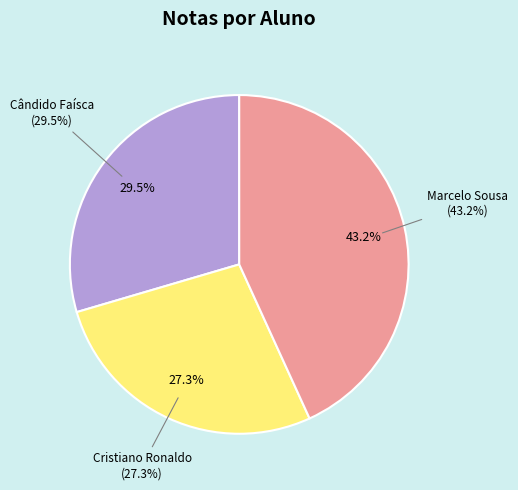

Does any single category account for the majority?

No